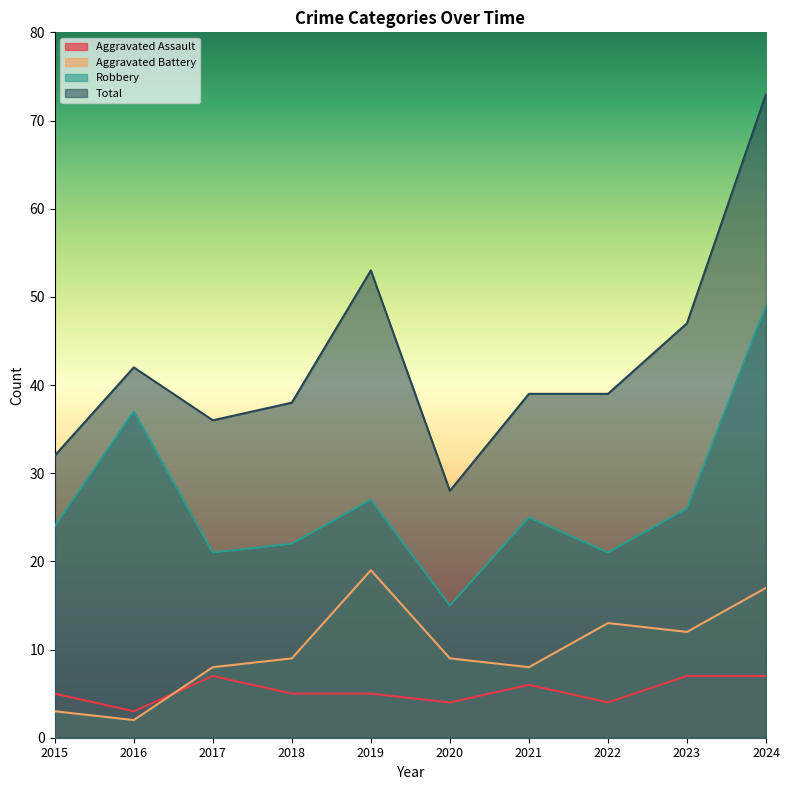

At which category does Aggravated Battery reach its first local peak?

2019